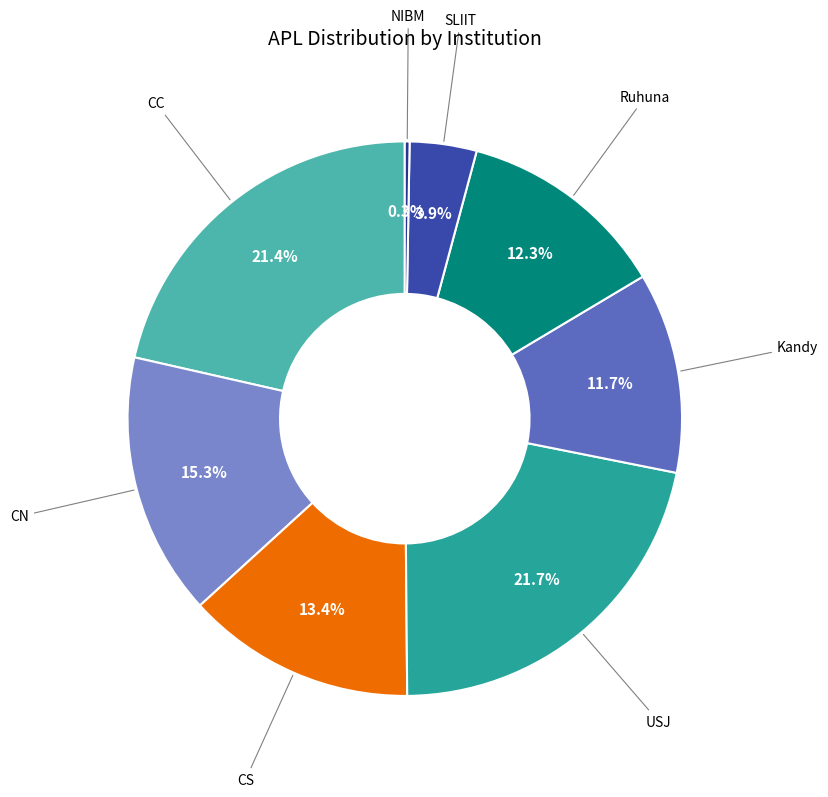

To the nearest percent, what percentage of the pie is CN?

15%